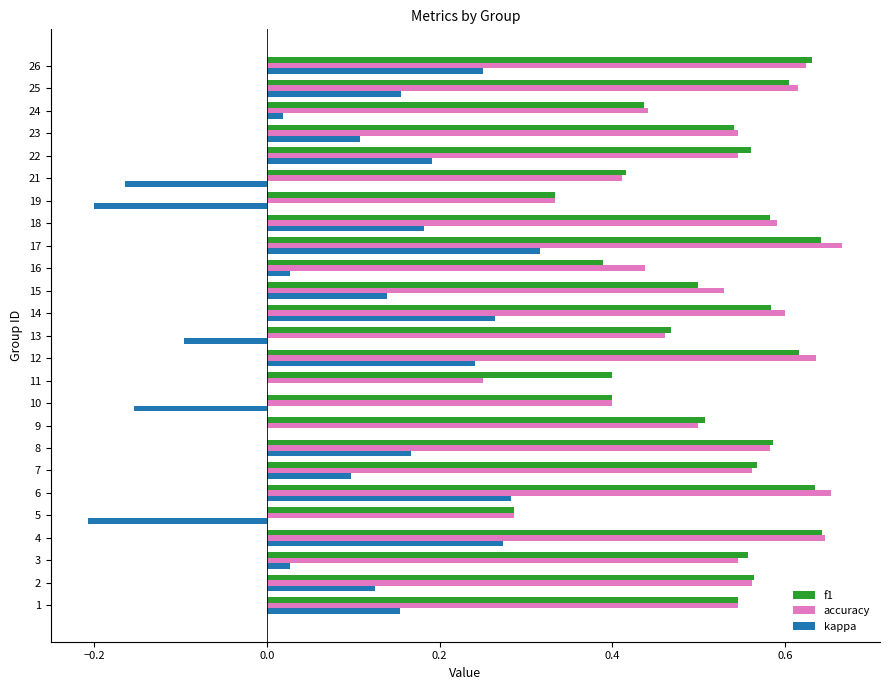

What is the sum of the accuracy values at 23 and 16?

1.0